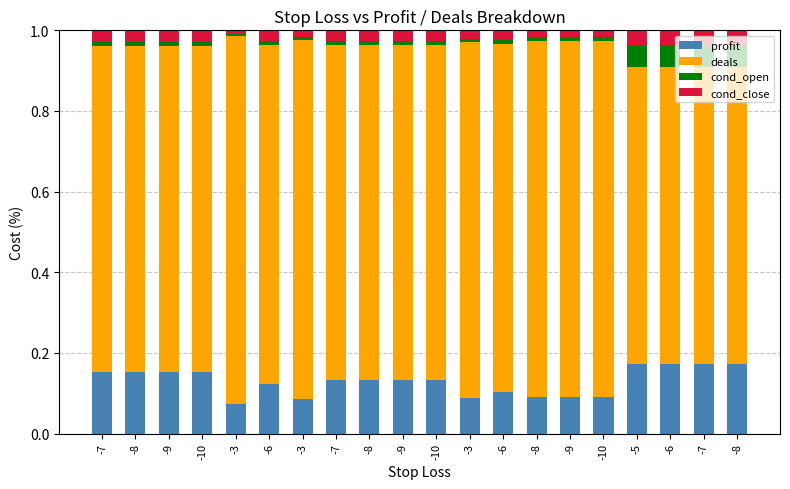

Count the number of categories in the chart.

20